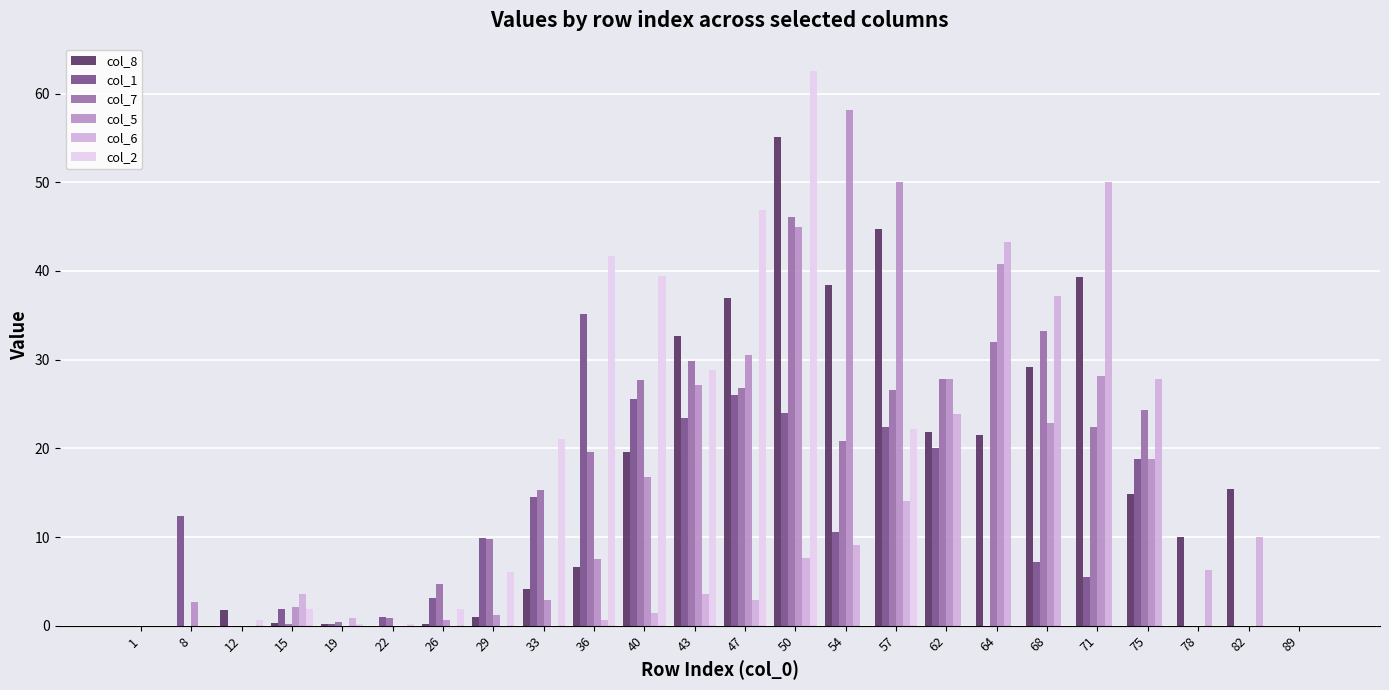

Which series has the largest range (max minus min)?

col_2